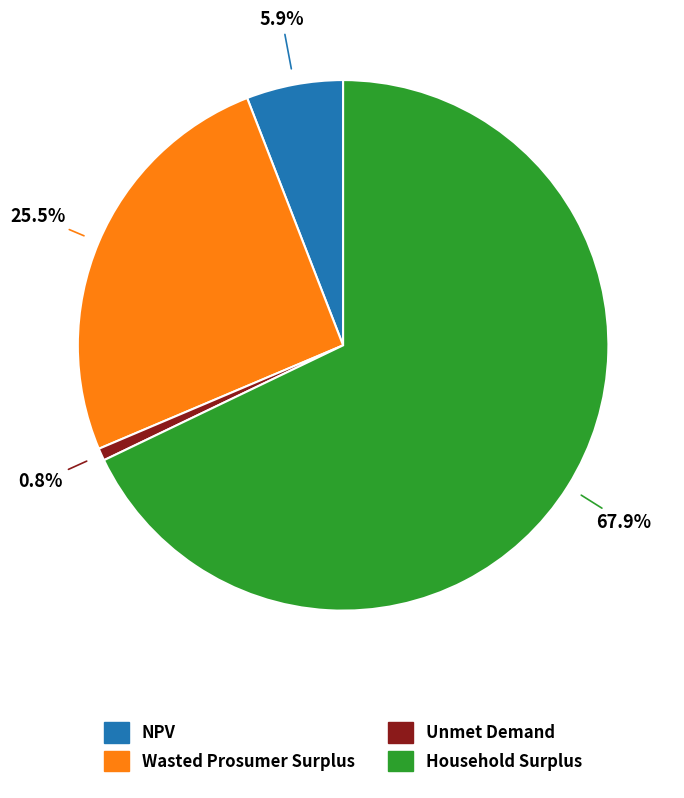

Is it true that Unmet Demand is 1% of the pie?

True